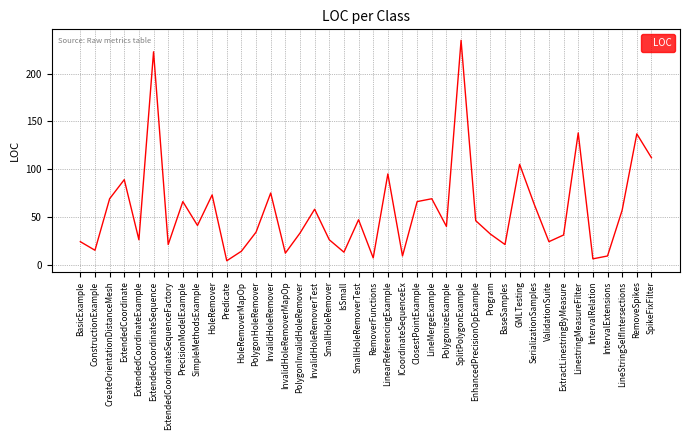

True or false: the data shows 106 at LineMergeExample.

False